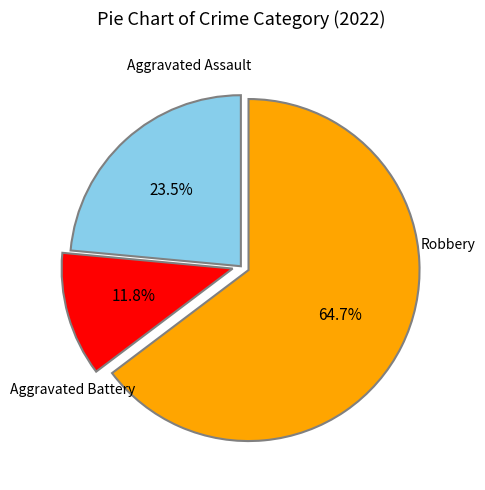

Is there any slice that represents more than half of the pie?

Yes